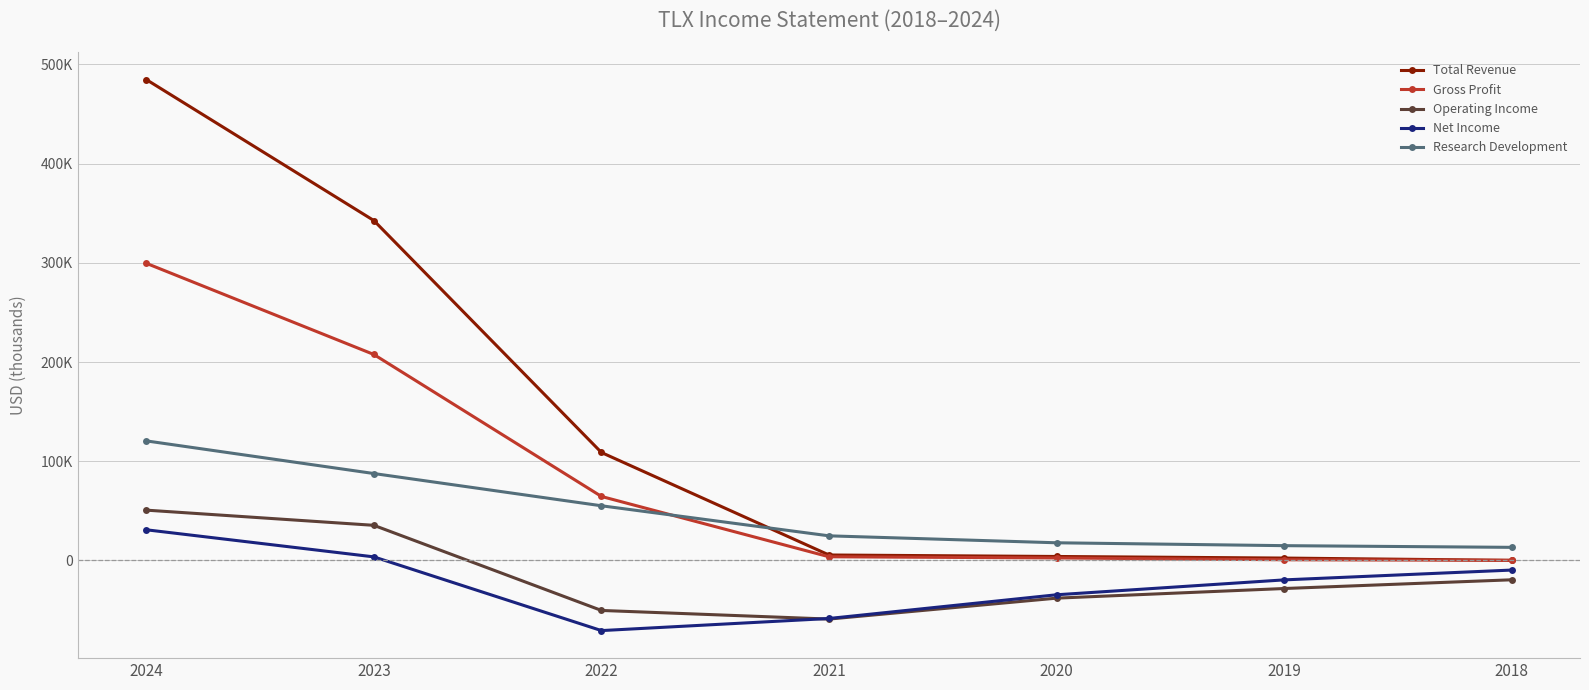

The Research Development series shows 192424 at 2024. True or false?

False